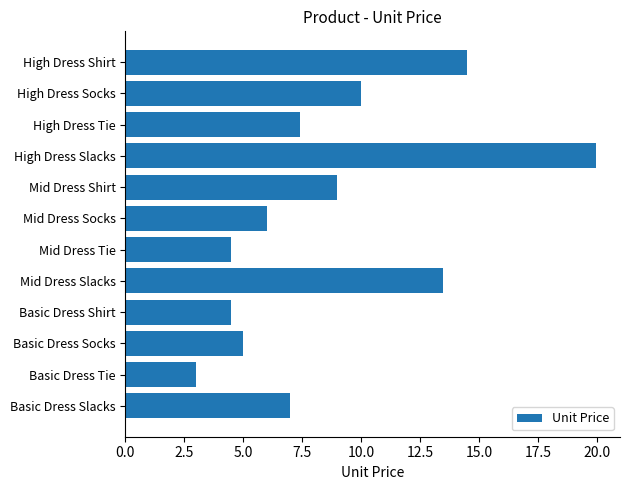

The value at Mid Dress Shirt is 4.2. True or false?

False